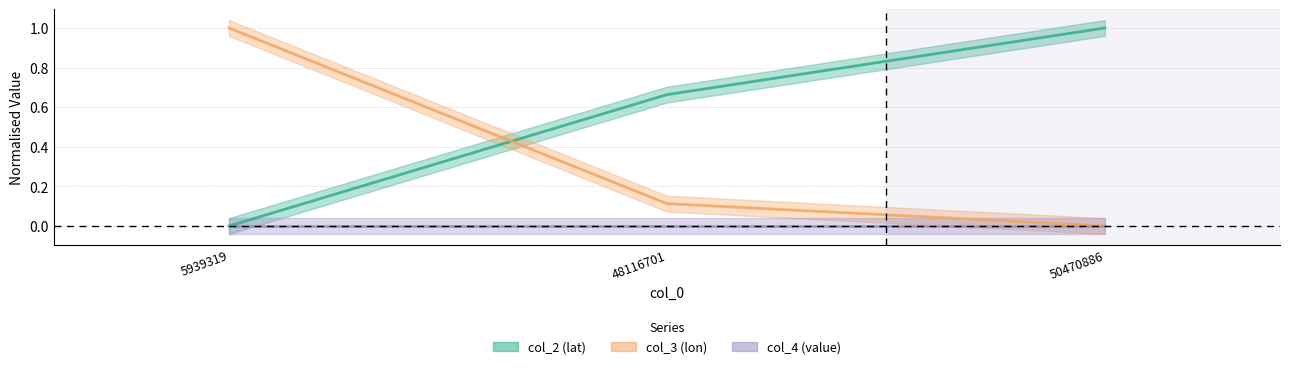

Which series has the widest spread of values?

col_3